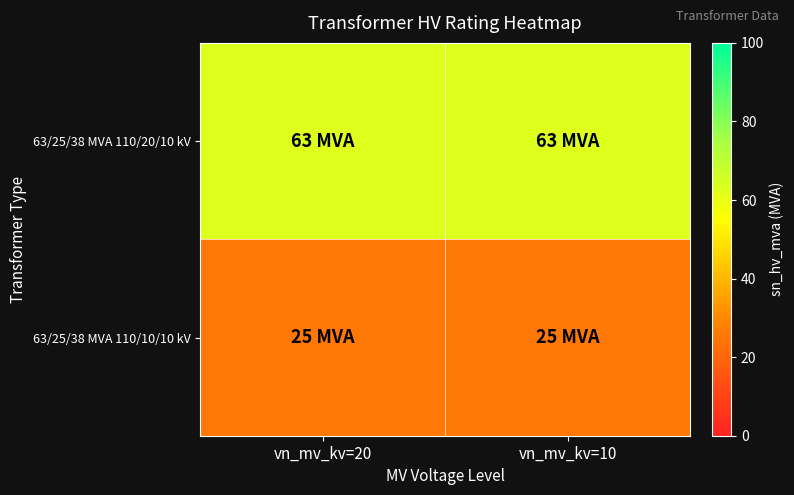

Which series has the largest total across all categories?

63/25/38 MVA 110/20/10 kV